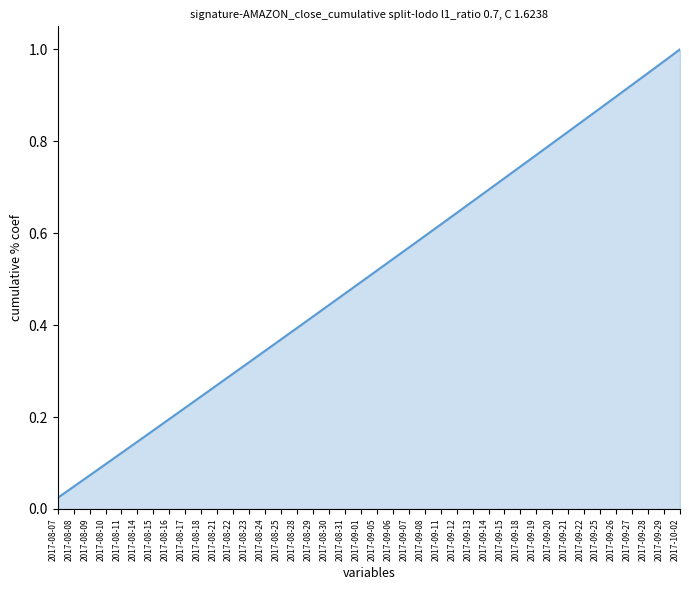

What position from the left is 2017-08-11?

5